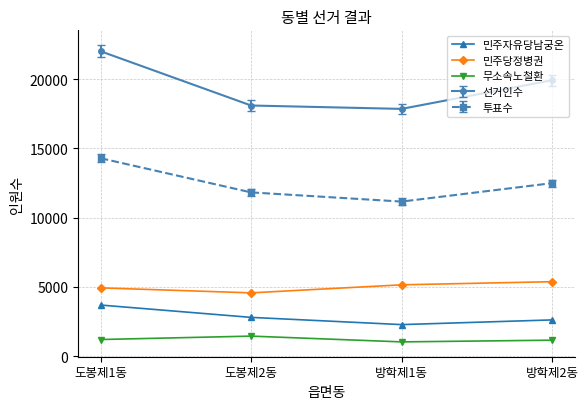

True or false: 무소속노철환 and 민주당정병권 intersect in this chart.

False